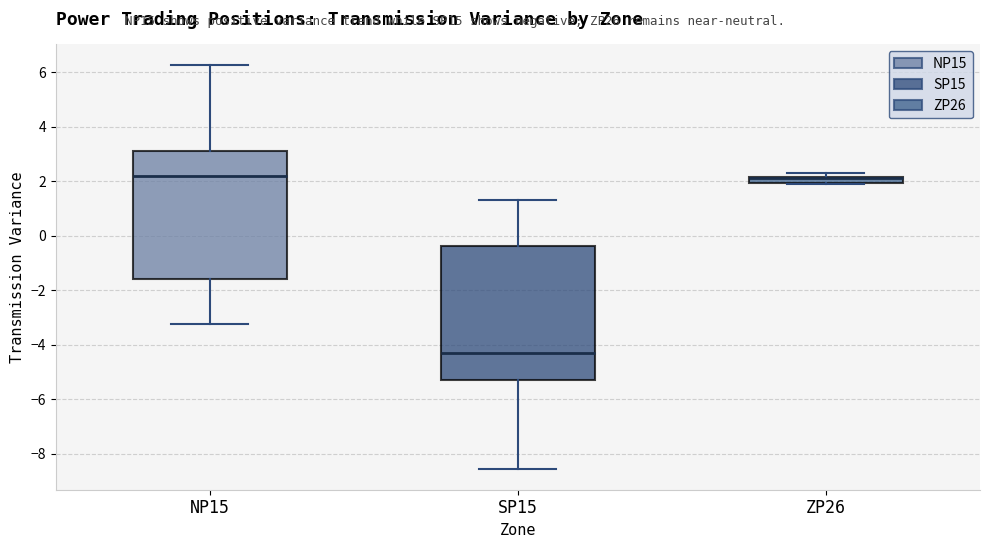

Where is the upper edge of the box for ZP26 on the y-axis? The values are not printed on the chart, so give them approximately, as read against the axis.

2.2